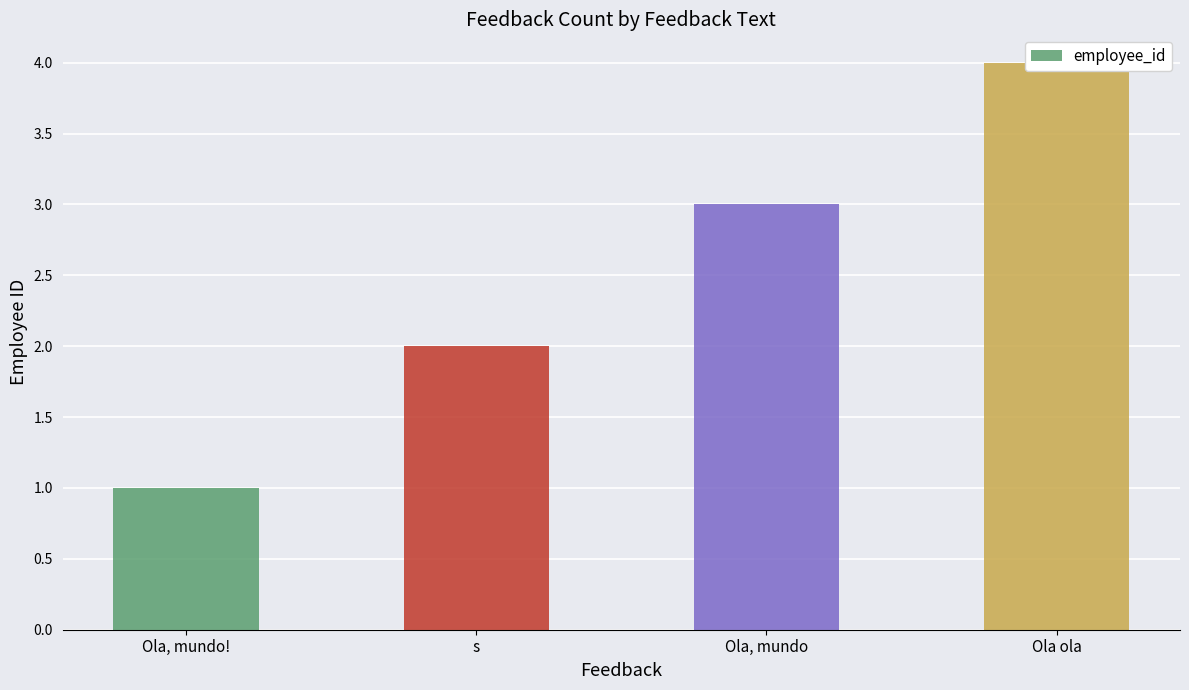

Reading right to left, transcribe all the data shown in this chart.

4	3	2	1